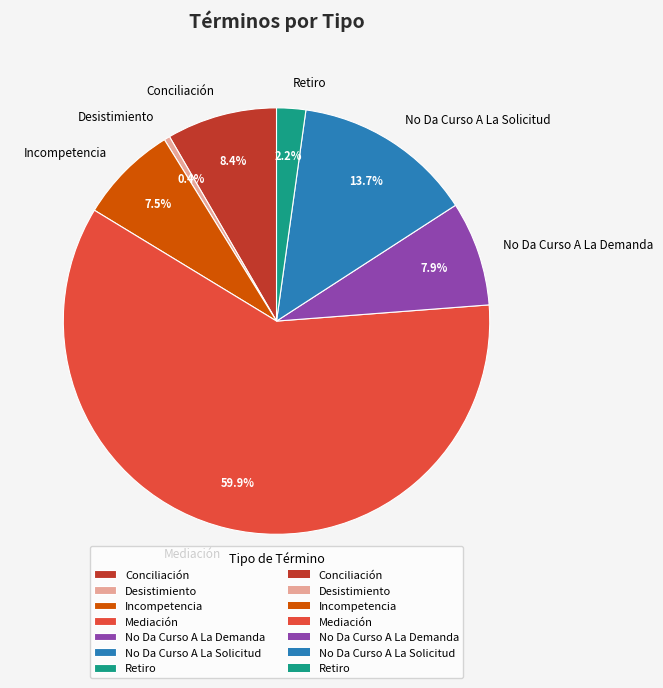

Which slice is the smallest?

Desistimiento